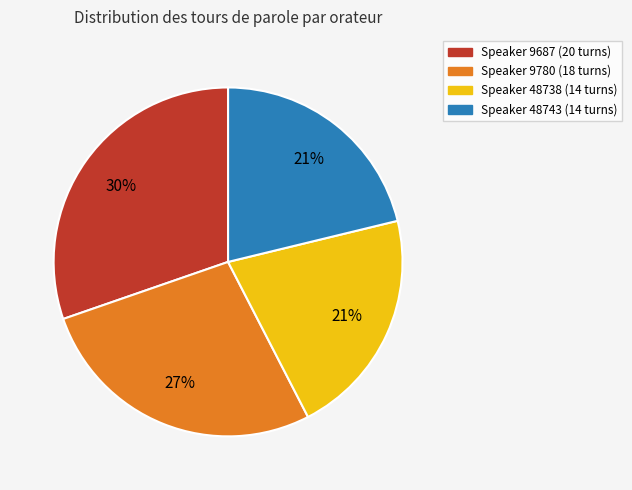

To the nearest percent, what is the difference between the largest and smallest slice percentages?

9%